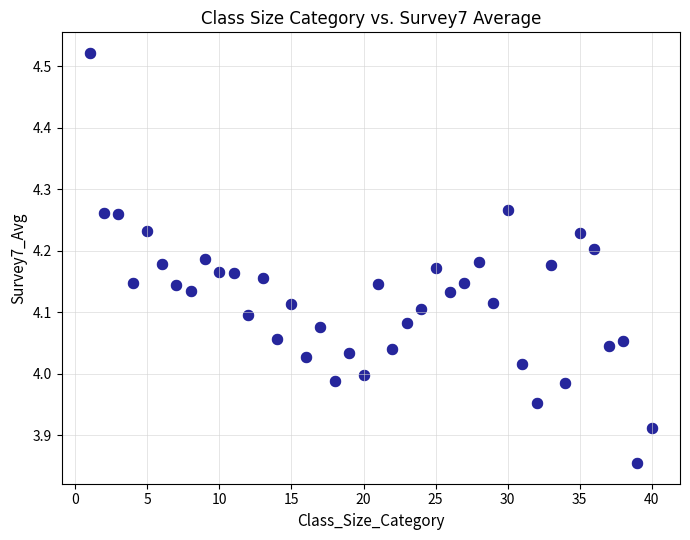

What is the range of Y values (max minus min)?

0.7